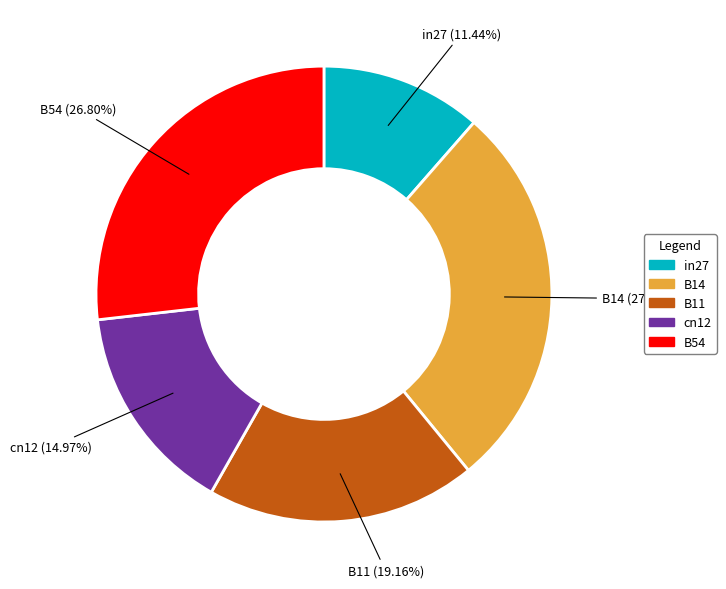

Does cn12 represent more than half of the total?

No